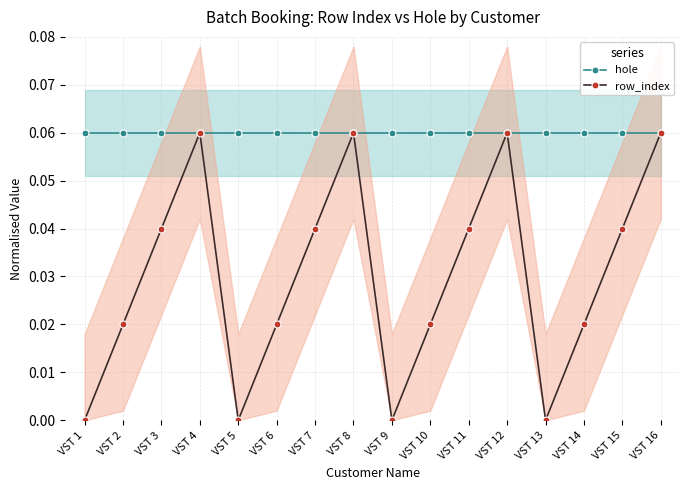

Reading left to right, extract all data points from this chart.

hole: VST 1=0.1	VST 2=0.1	VST 3=0.1	VST 4=0.1	VST 5=0.1	VST 6=0.1	VST 7=0.1	VST 8=0.1	VST 9=0.1	VST 10=0.1	VST 11=0.1	VST 12=0.1	VST 13=0.1	VST 14=0.1	VST 15=0.1	VST 16=0.1
row_index: VST 1=0.0	VST 2=0.0	VST 3=0.0	VST 4=0.1	VST 5=0.0	VST 6=0.0	VST 7=0.0	VST 8=0.1	VST 9=0.0	VST 10=0.0	VST 11=0.0	VST 12=0.1	VST 13=0.0	VST 14=0.0	VST 15=0.0	VST 16=0.1